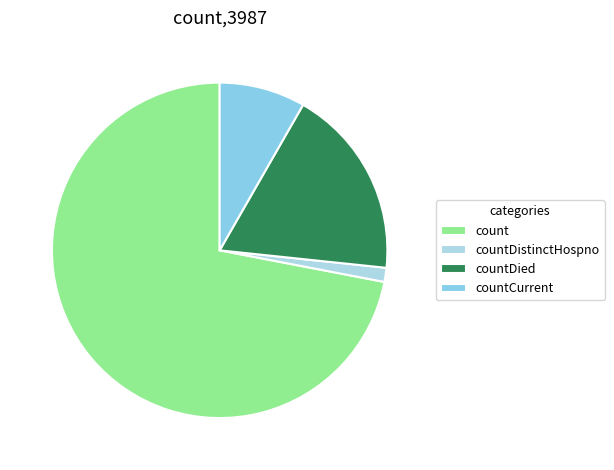

How many slices are in this pie chart?

4